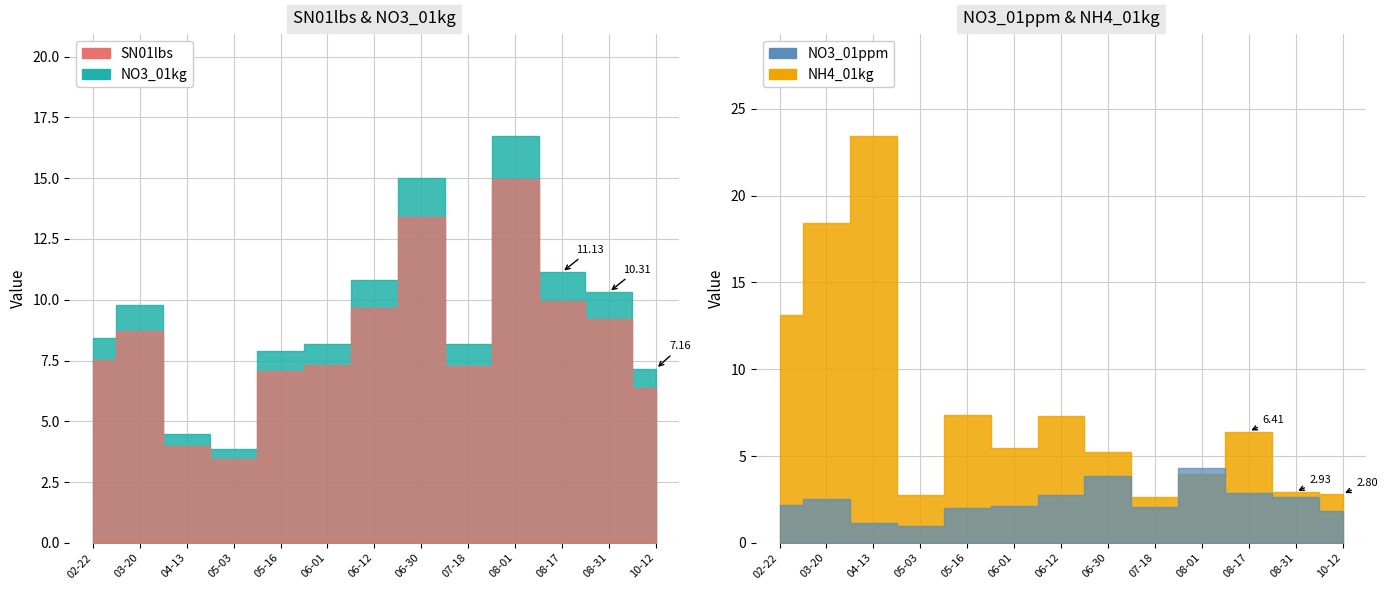

What is the value of the NO3_01kg point at the 6th from the left?

8.2